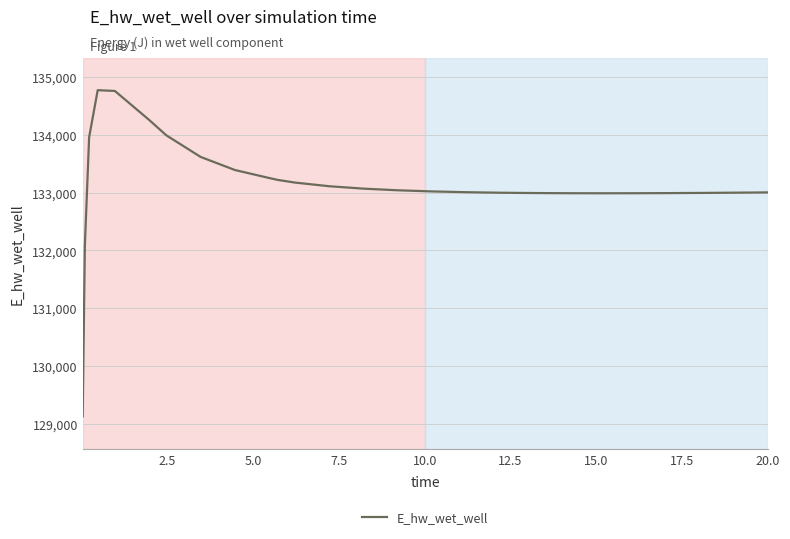

What is the maximum value shown in the chart?

134773.2